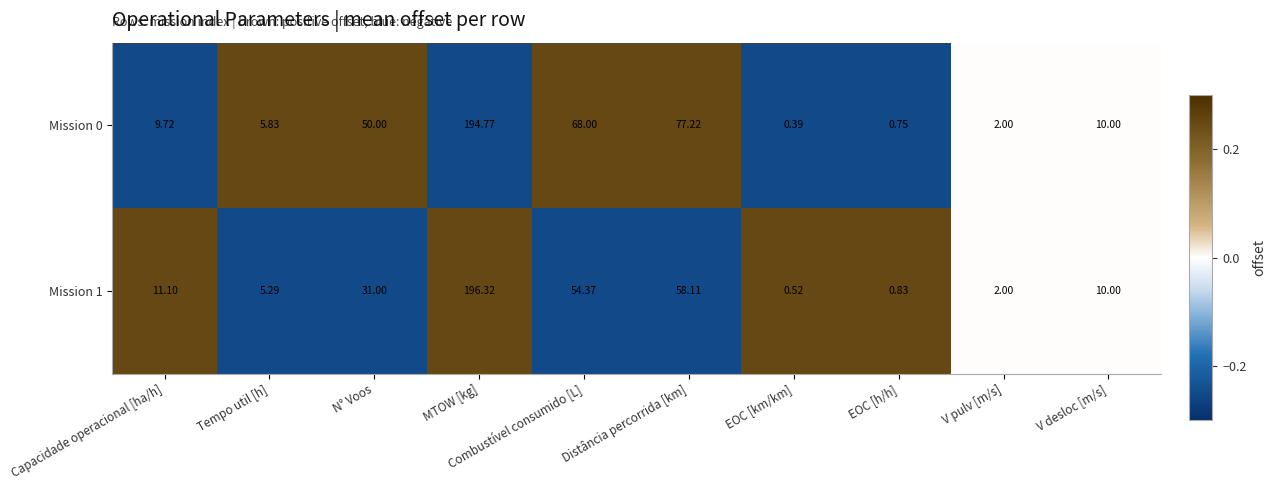

Where is Mission 1 nearest to the value 98?

Distância percorrida [km]